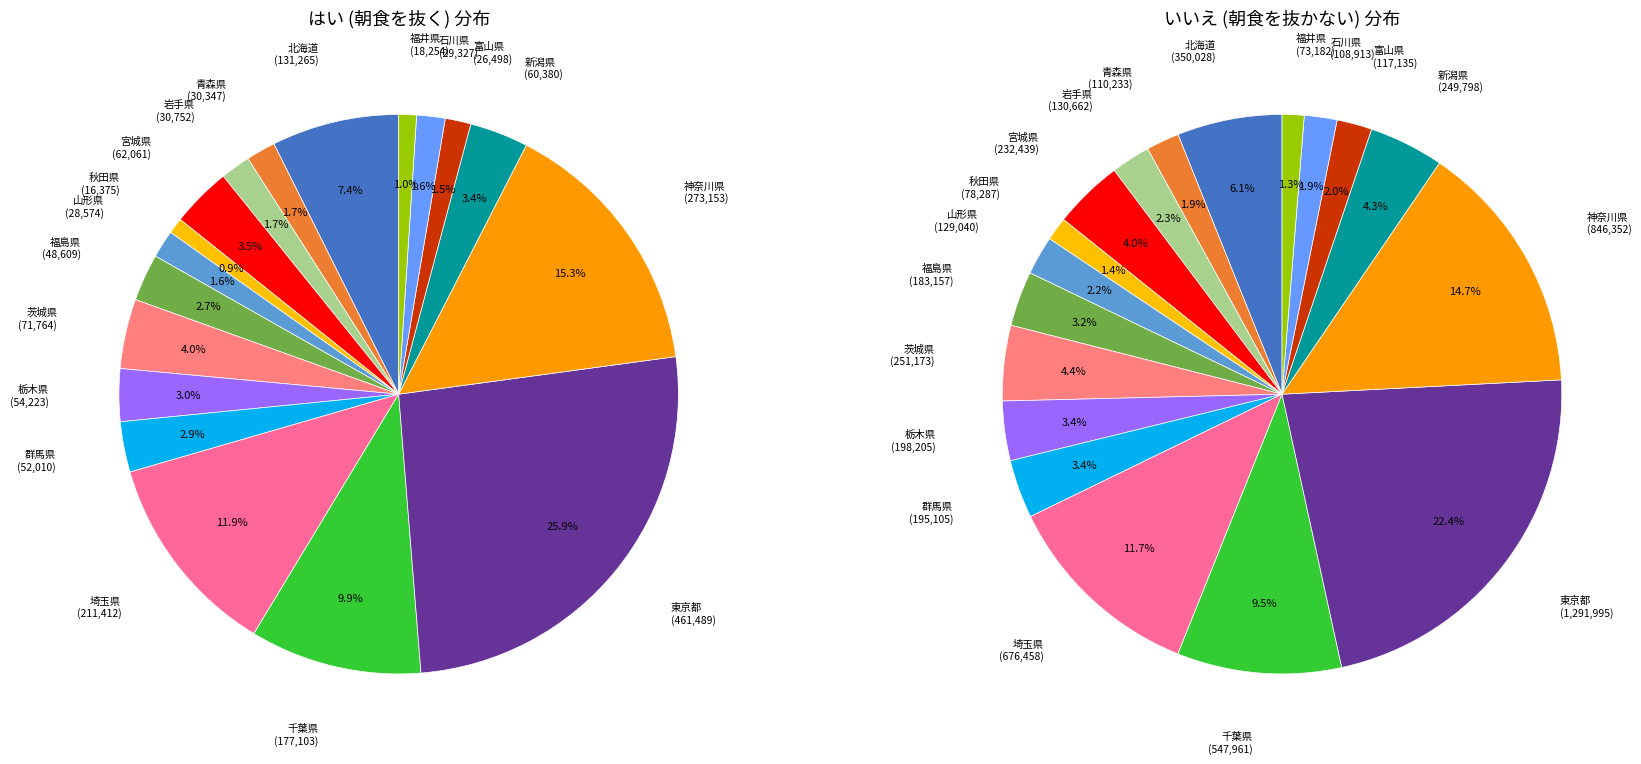

How much of the chart is everything except 茨城県?

96.0%